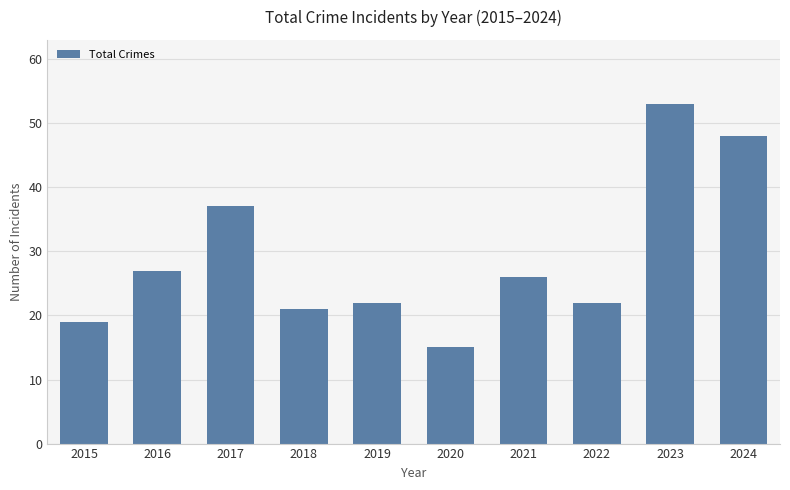

What is the average value?

29